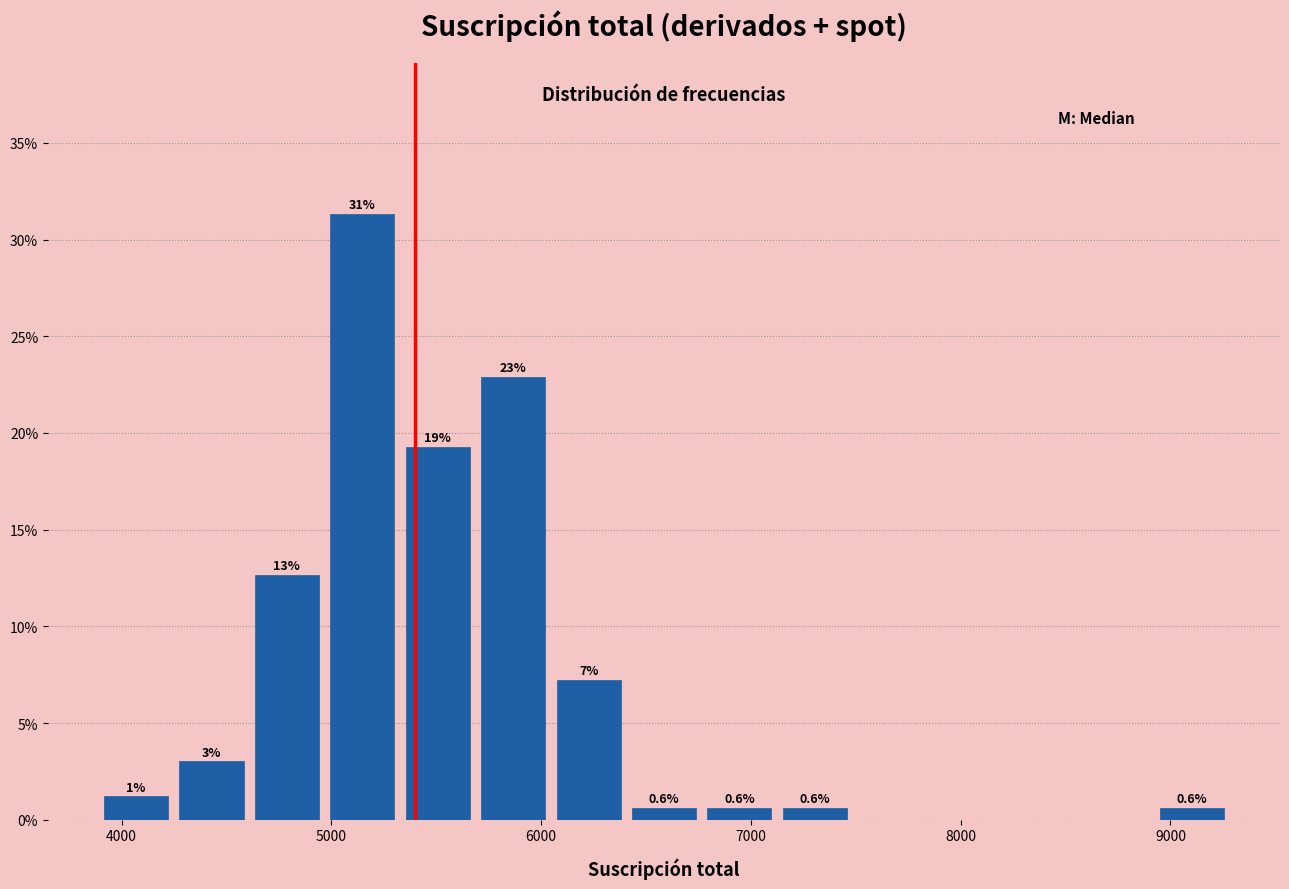

Around what value on the x-axis is the tallest bar? Give the approximate position of its centre, as read against the axis.

5100